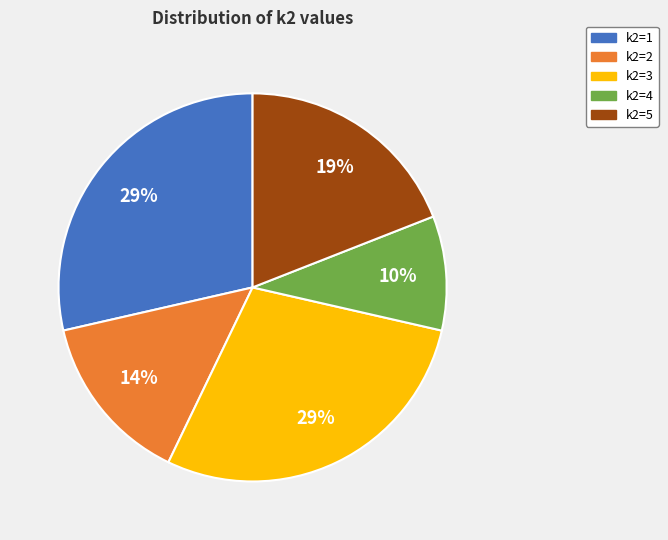

Is there a majority slice in this chart?

No